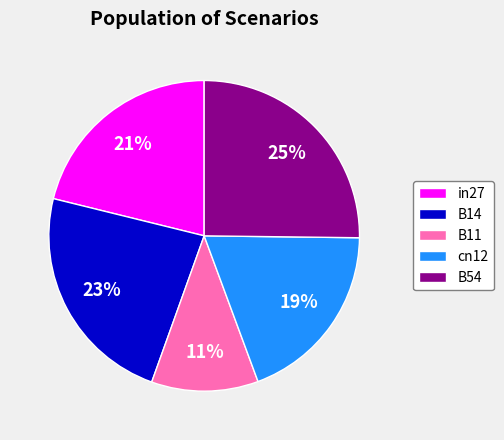

Count the number of slices in the pie.

5